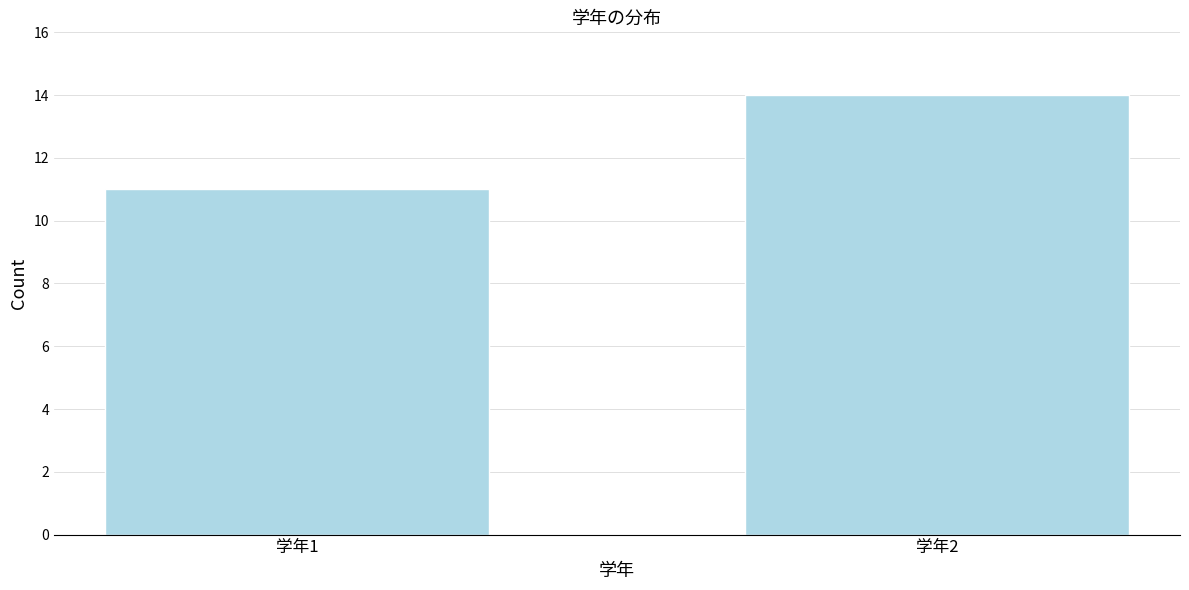

Reading left to right, list all the values displayed in this chart.

学年1=11	学年2=14